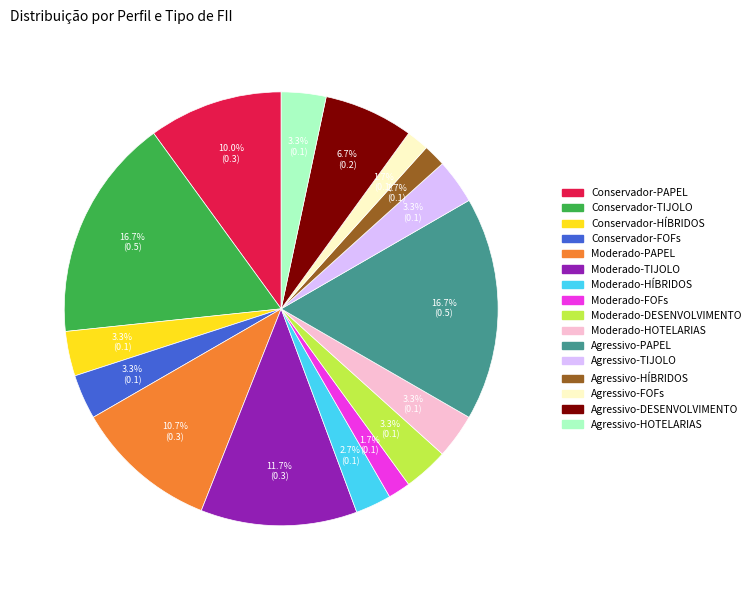

Is there any slice that represents more than half of the pie?

No